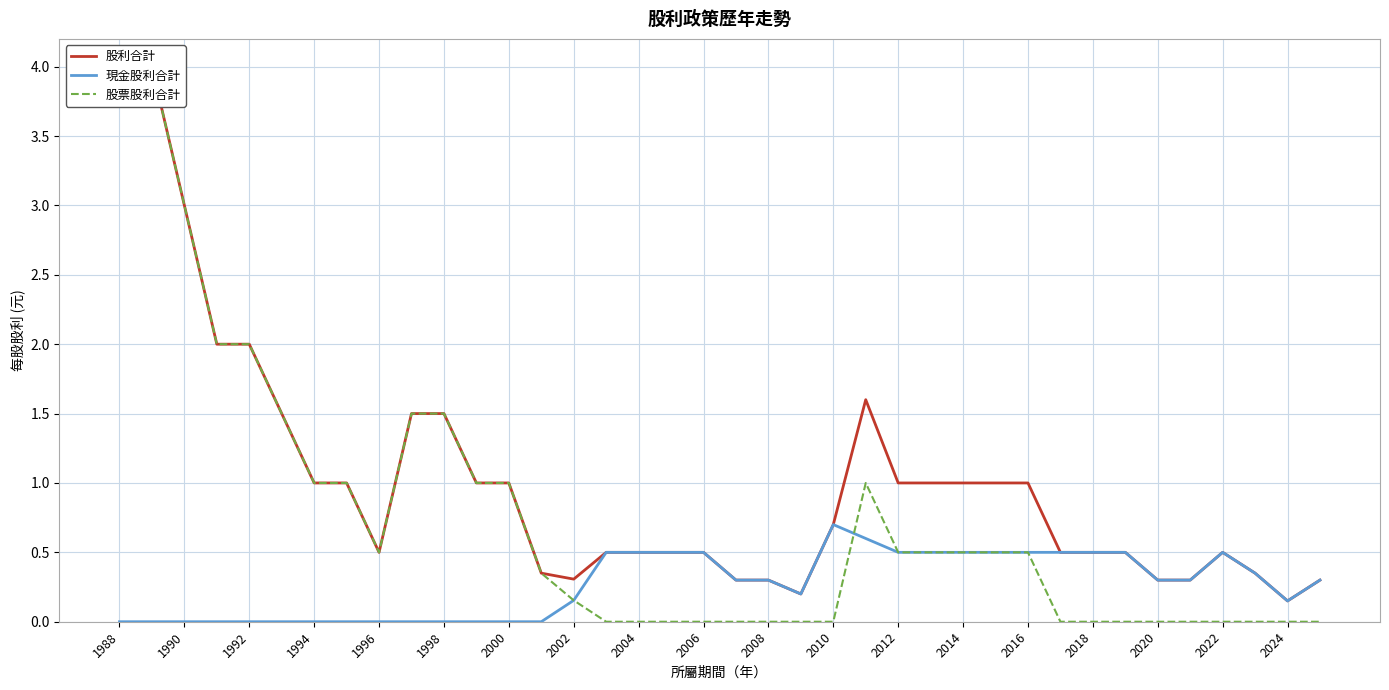

At which label does 現金股利合計 reach its peak?

2010